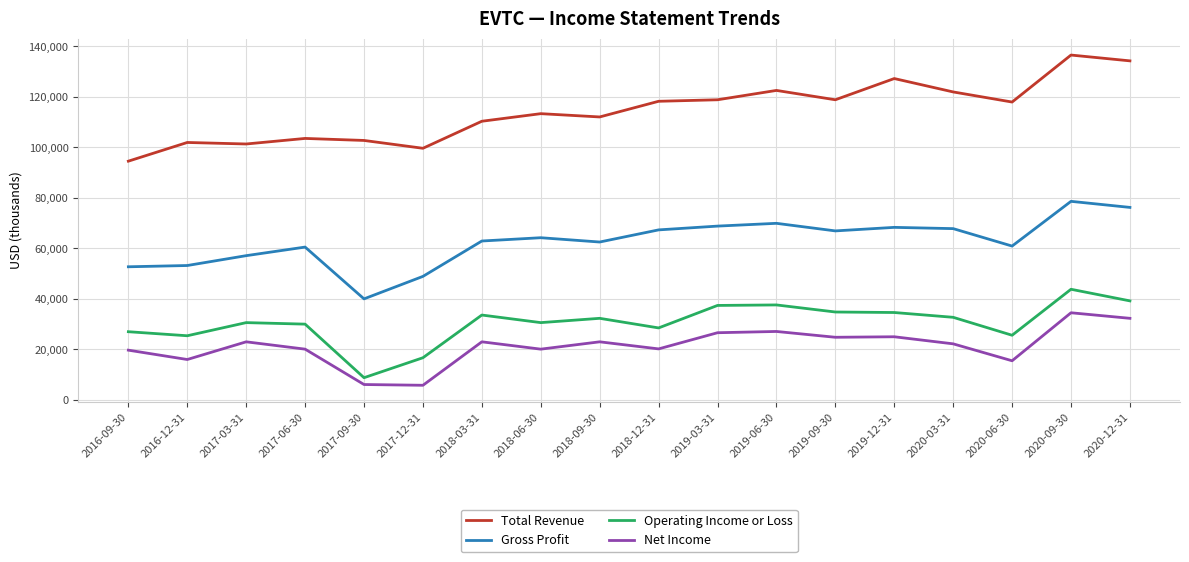

What is the total value across all series at 2020-03-31?

244600